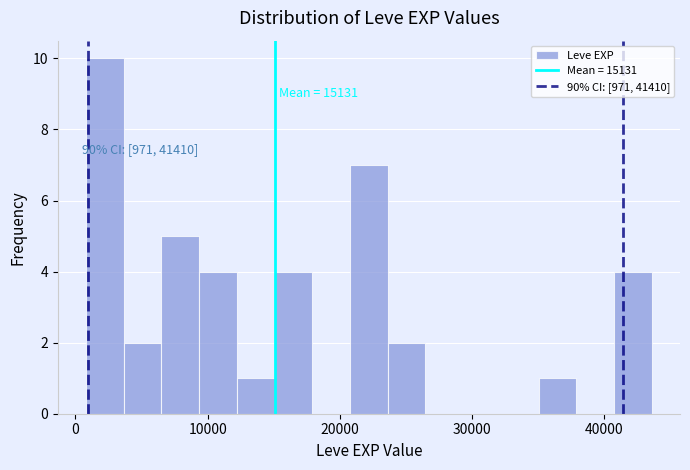

Read against the x-axis, roughly where is the centre of the tallest bar?

2000